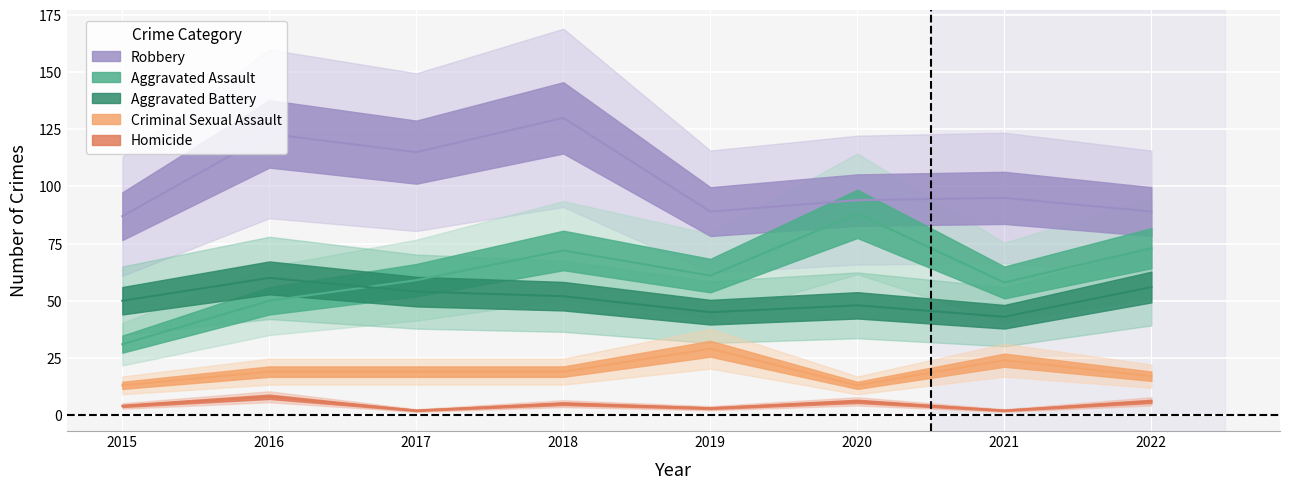

At how many categories does at least one series exceed 113?

3